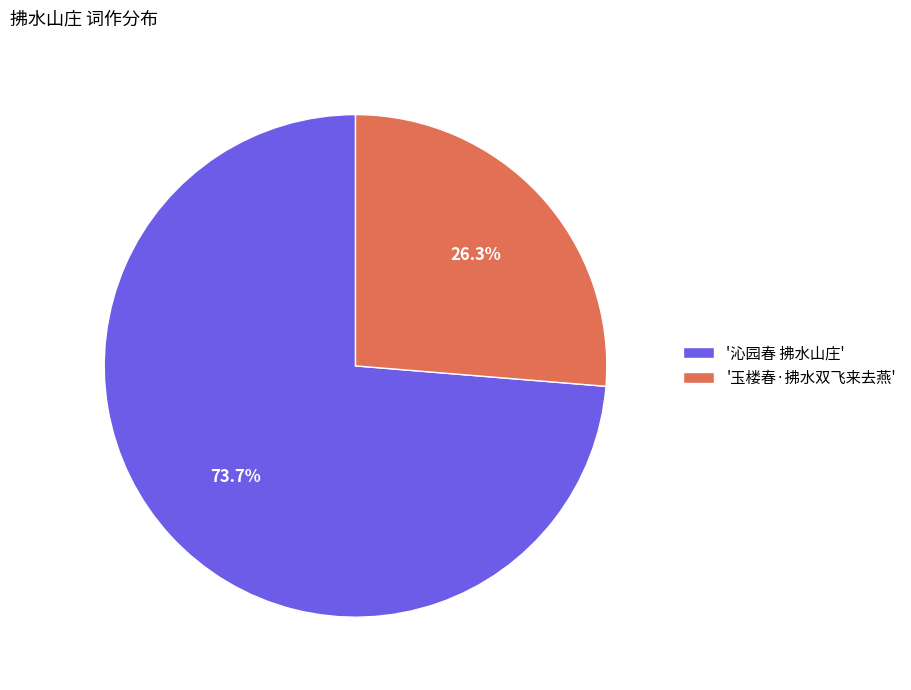

To the nearest percent, what is the difference between the largest and smallest slice percentages?

47%